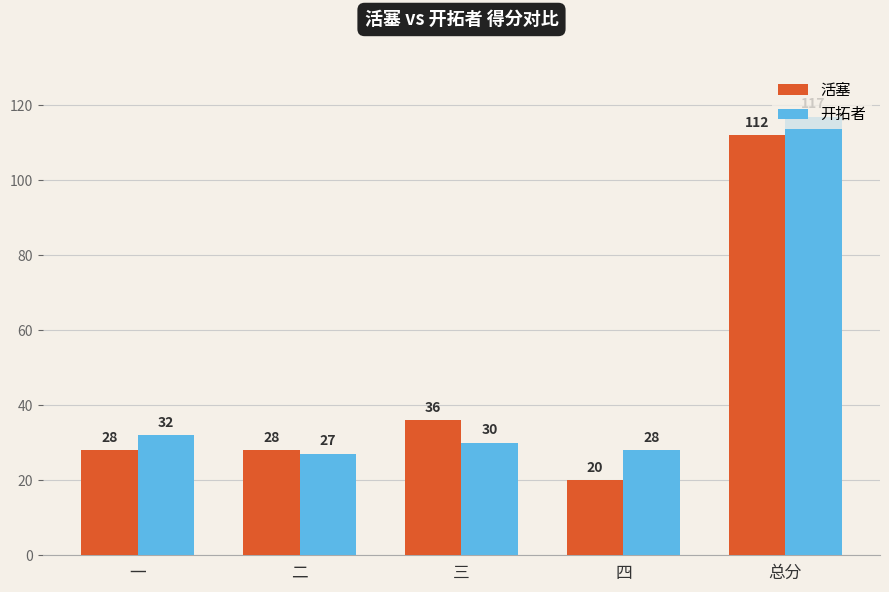

Between 三 and 四, which series saw the biggest shift?

活塞